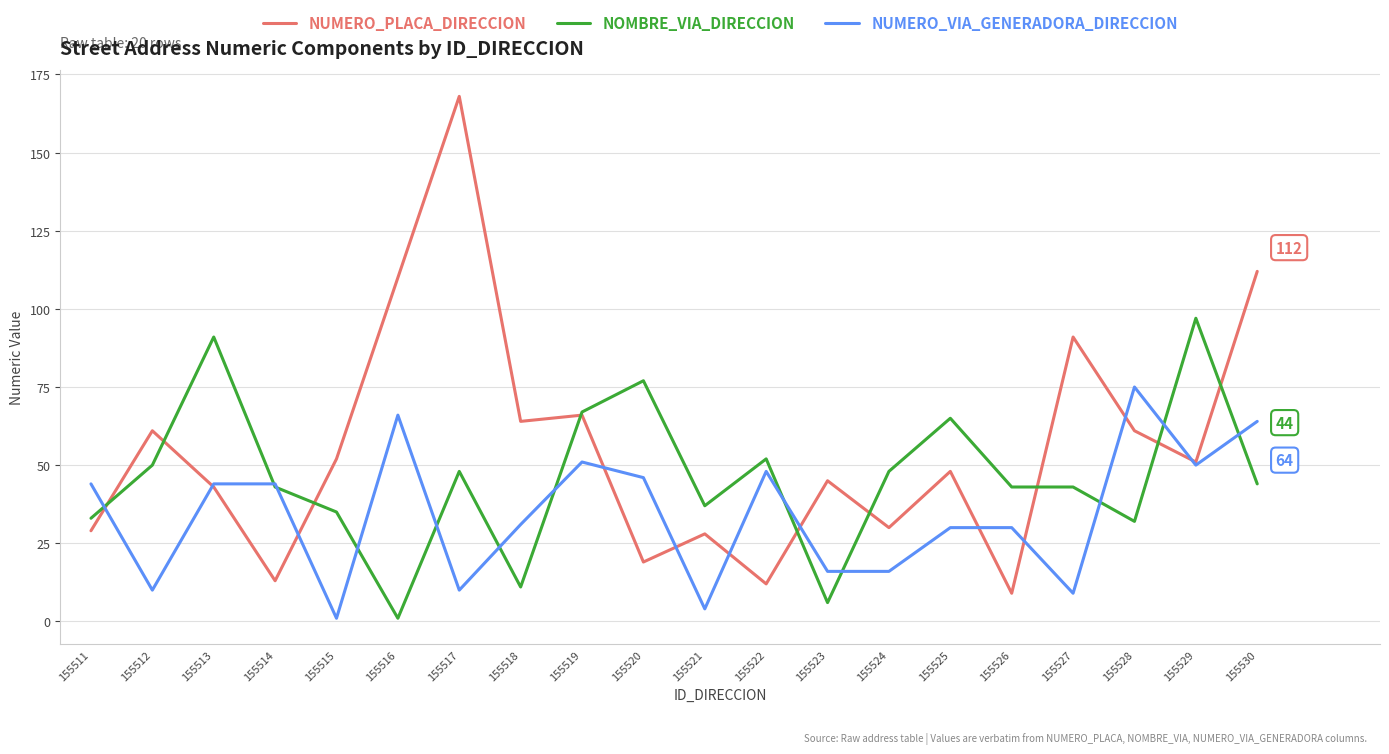

Count the number of categories in the chart.

20